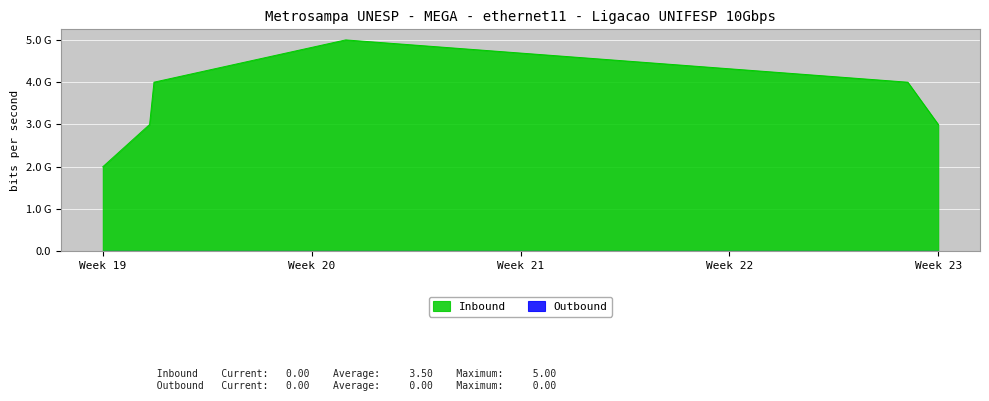

What is the difference between the values at 1501700830 and 1501686419?

1